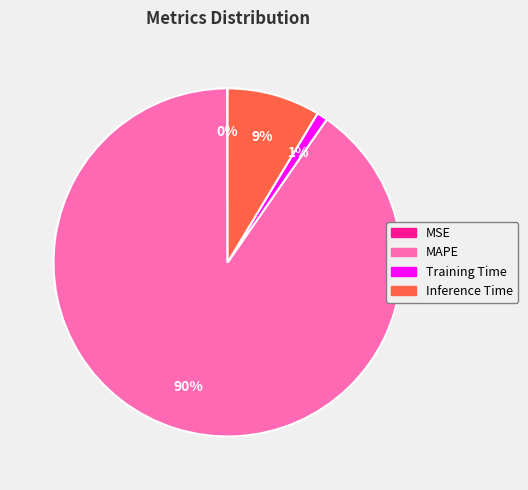

Combined, do Training Time and Inference Time account for over 50%?

No